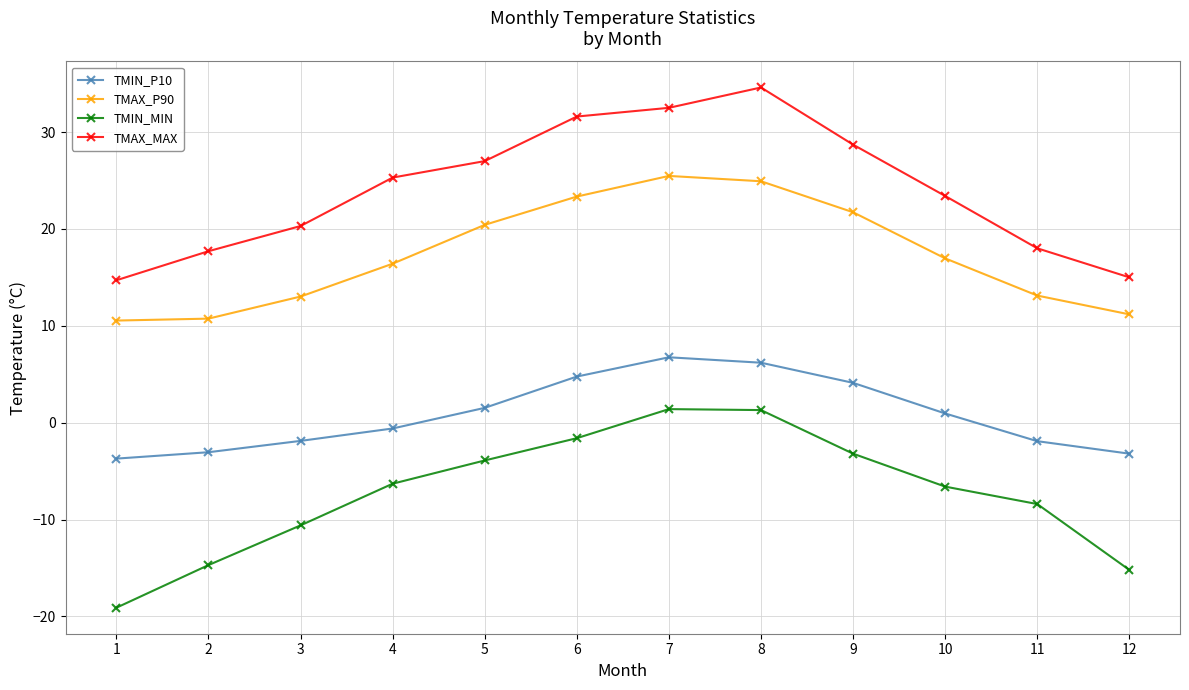

True or false: TMAX_P90 and TMIN_MIN cross at least once.

False